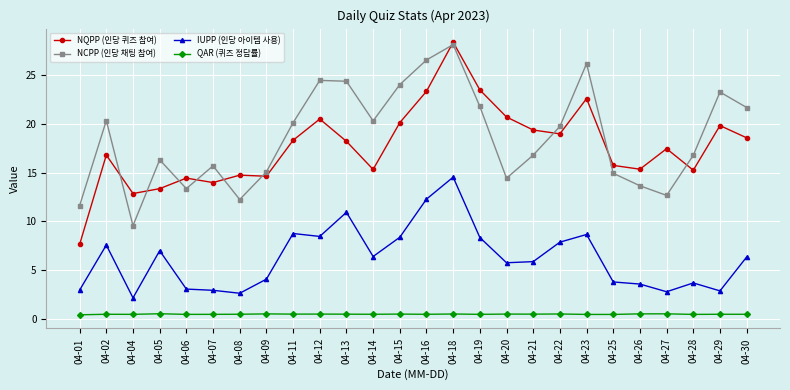

Which series has the widest spread of values?

NQPP (인당 퀴즈 참여)